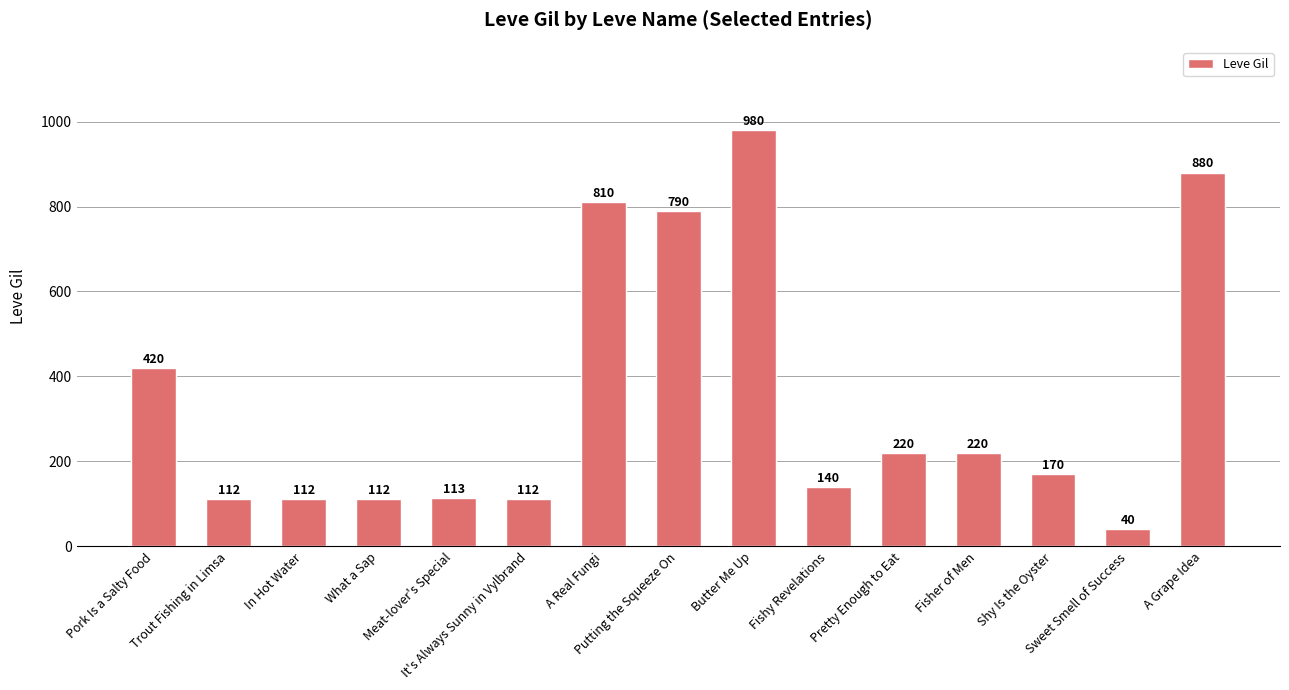

True or false: the data shows 140 at Fishy Revelations.

True